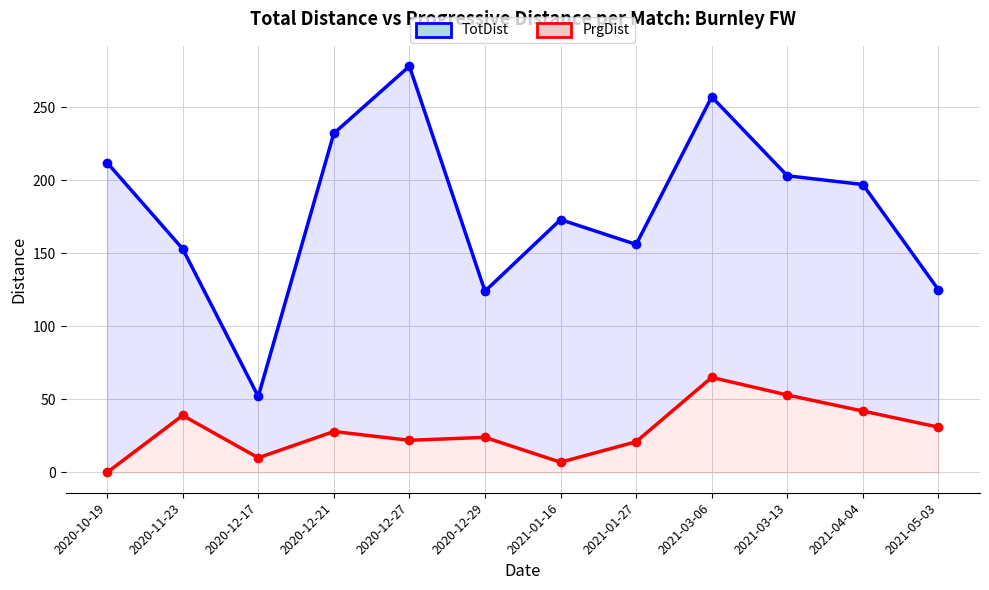

True or false: PrgDist and TotDist cross at least once.

False